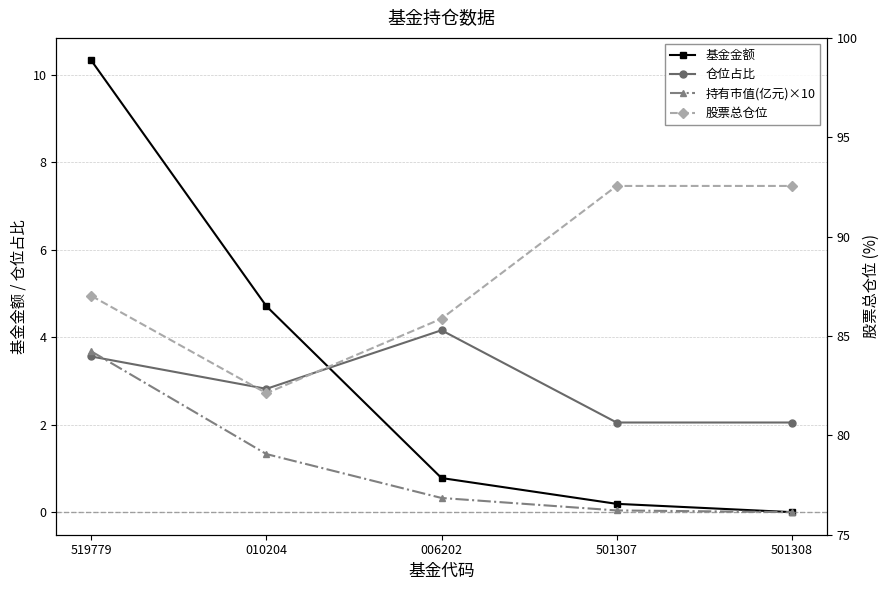

What is the difference between the maximum and minimum values in the 基金金额 series?

10.3